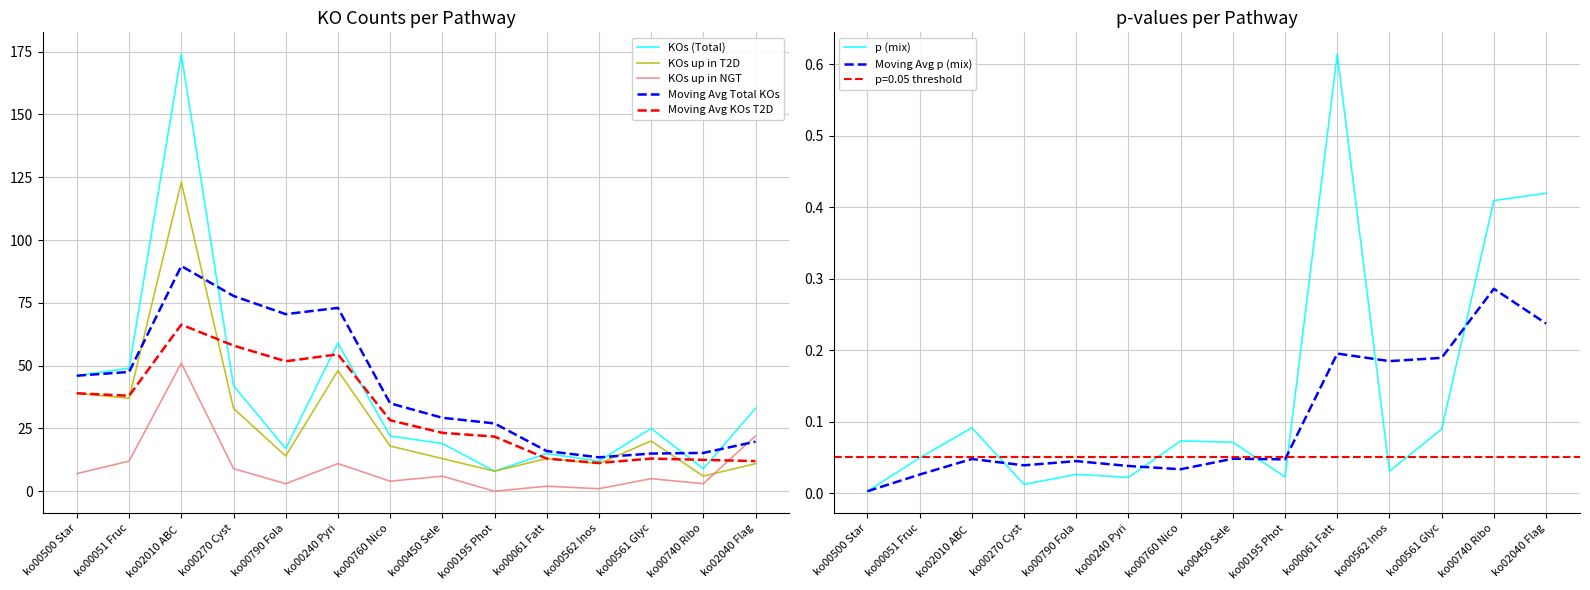

True or false: p (mix) has more than 2 interior local peaks.

True